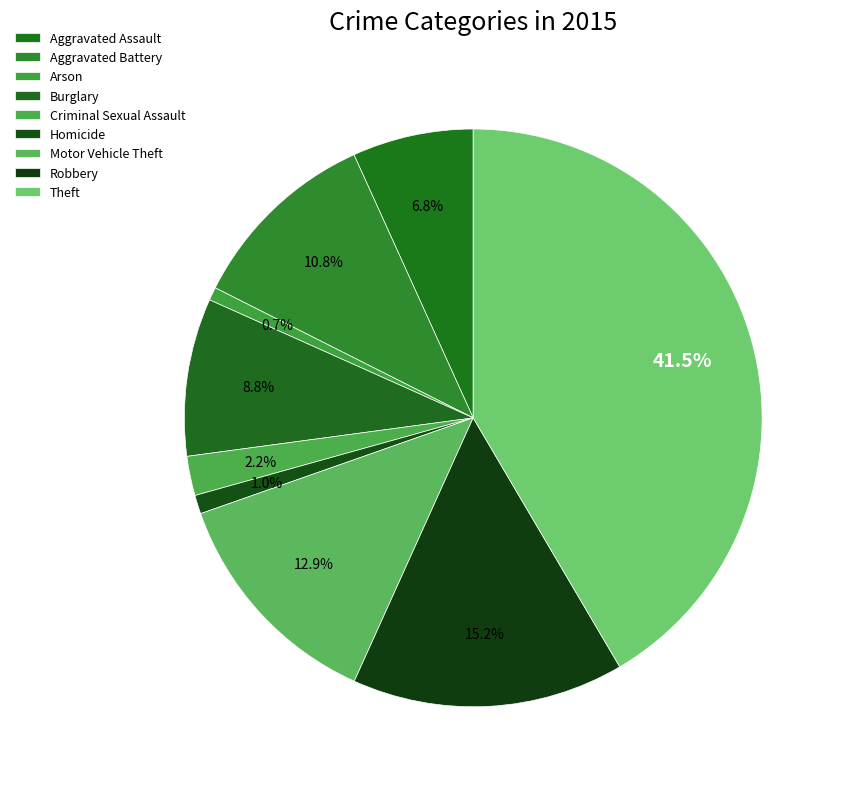

To the nearest percent, what is the difference between the Arson and Theft slice percentages?

41%